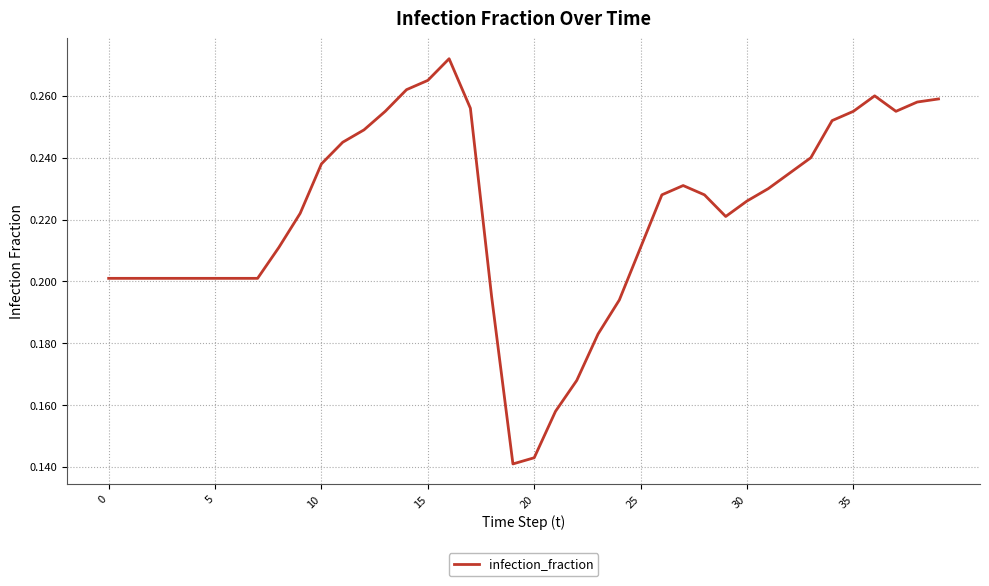

What is the difference between the second highest and second lowest values?

0.1